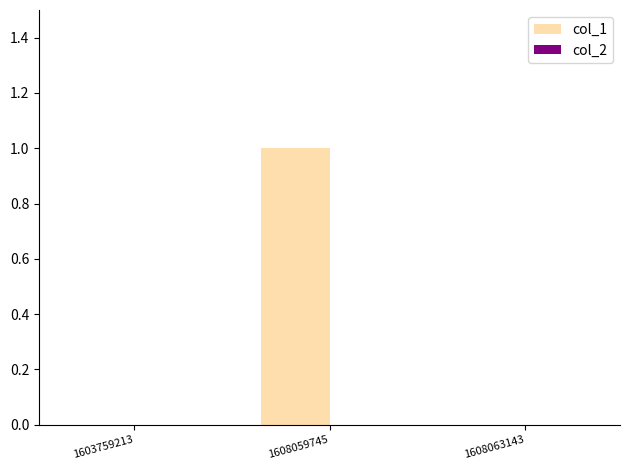

Which has a higher value, 1603759213 or 1608059745?

1608059745